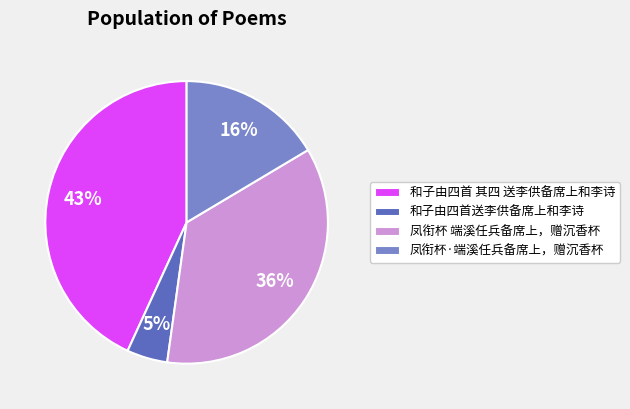

Do 凤衔杯·端溪任兵备席上，赠沉香杯 and 和子由四首送李供备席上和李诗 together represent more than half of the pie?

No